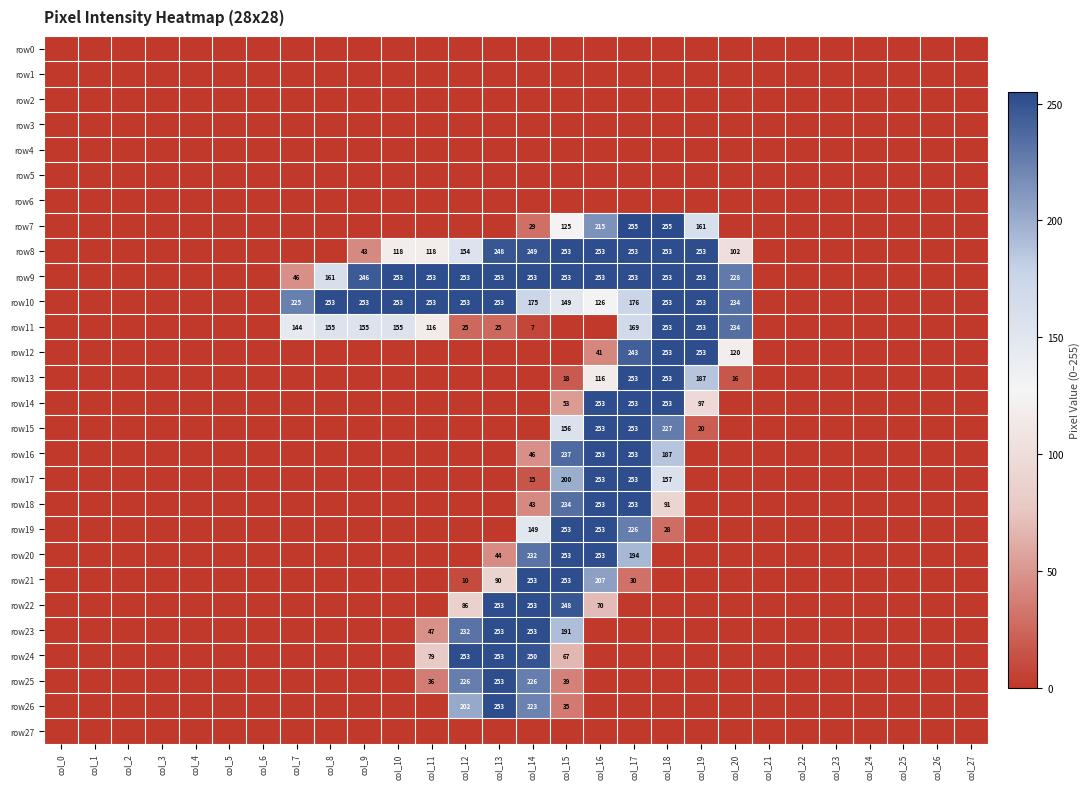

Which series has the largest range (max minus min)?

row7